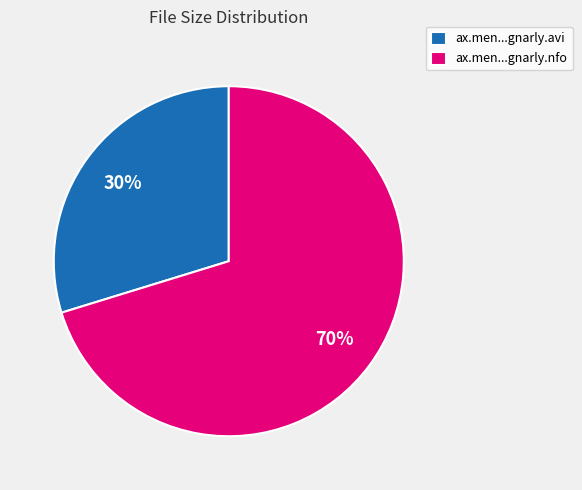

Between ax.men...gnarly.nfo and ax.men...gnarly.avi, which is larger?

ax.men...gnarly.nfo